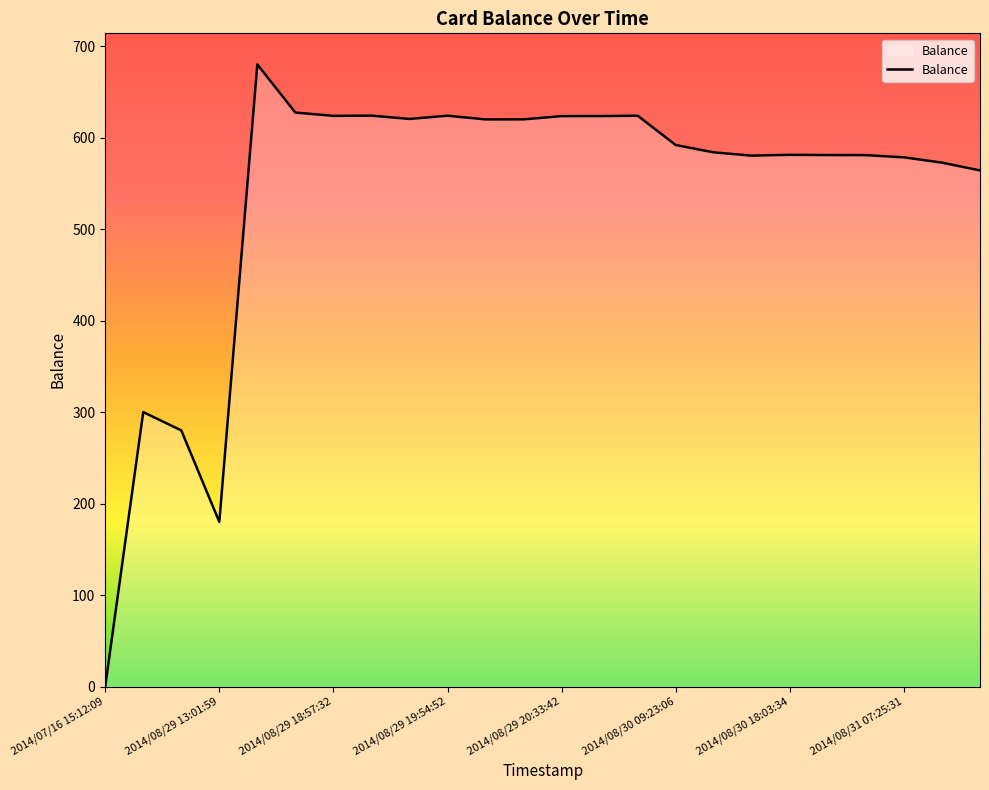

True or false: the data has more than 1 interior local peaks.

True